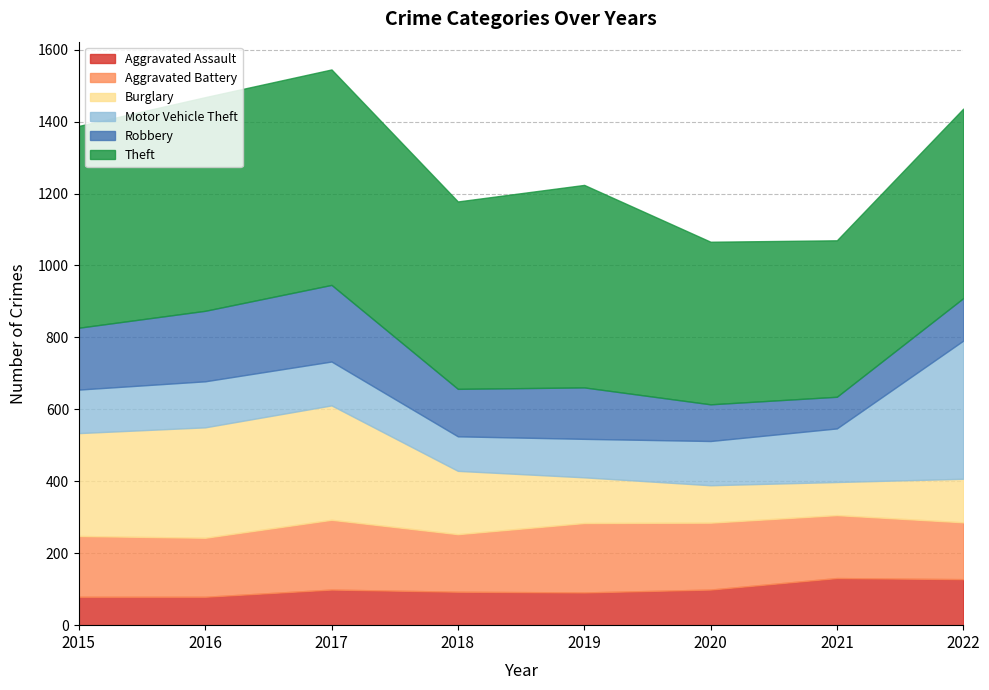

What are all the series names shown in the legend?

Aggravated Assault, Aggravated Battery, Burglary, Motor Vehicle Theft, Robbery, Theft